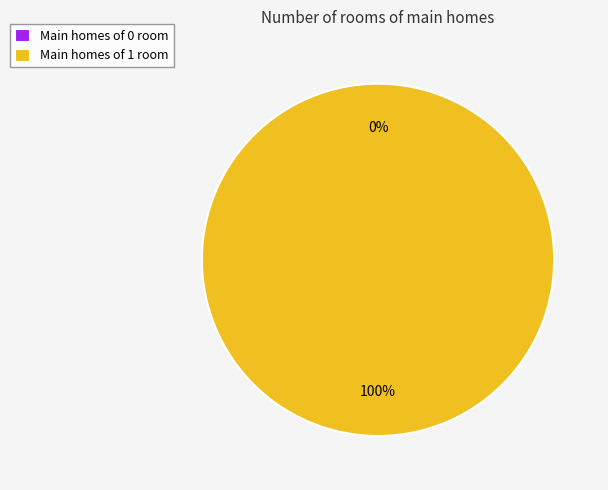

What is the change in value from 0 to 1?

+1